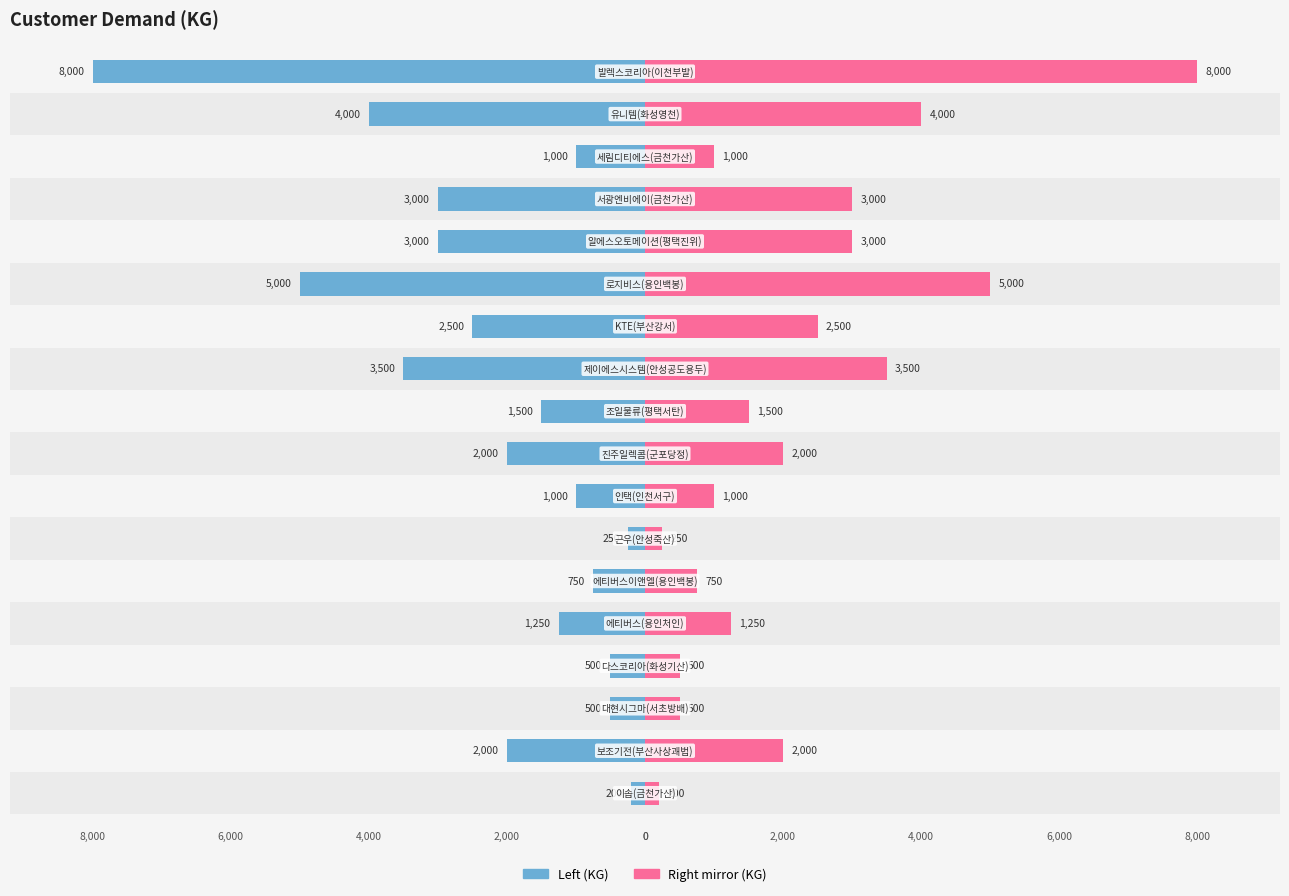

Reading right to left, transcribe all the data shown in this chart.

Demand (KG): -8000	-4000	-1000	-3000	-3000	-5000	-2500	-3500	-1500	-2000	-1000	-250	-750	-1250	-500	-500	-2000	-200
Demand (KG) (mirror): 8000	4000	1000	3000	3000	5000	2500	3500	1500	2000	1000	250	750	1250	500	500	2000	200